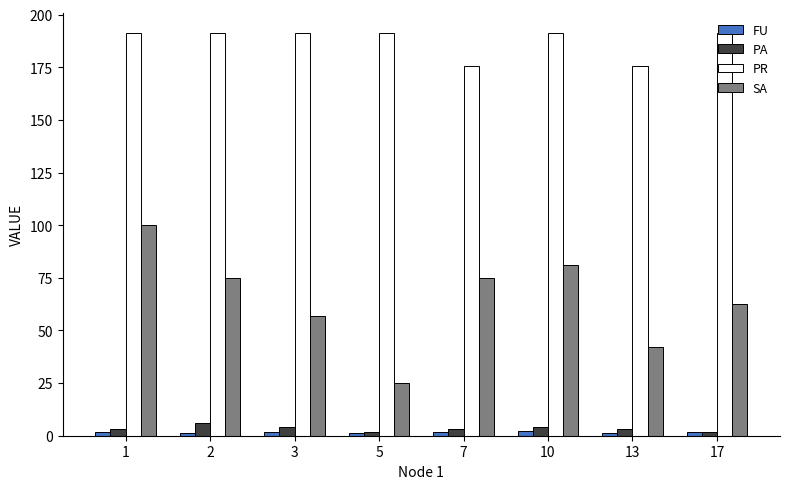

The PR series shows 272.8 at 17. True or false?

False